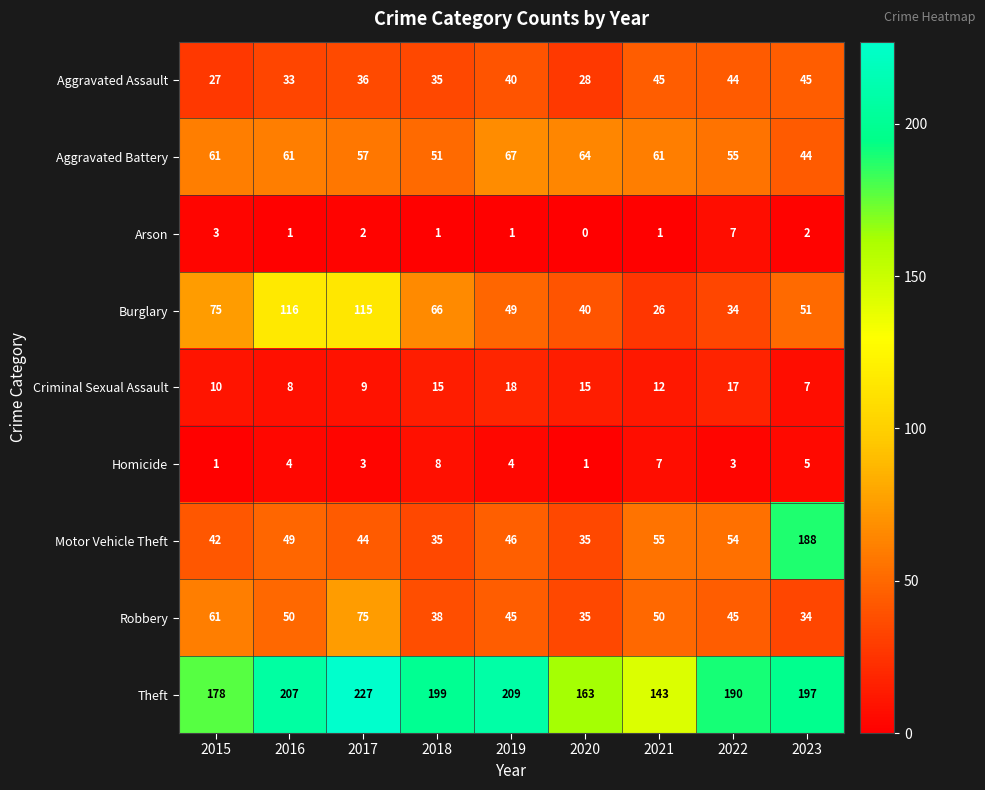

At which label does Aggravated Battery reach its minimum?

2023